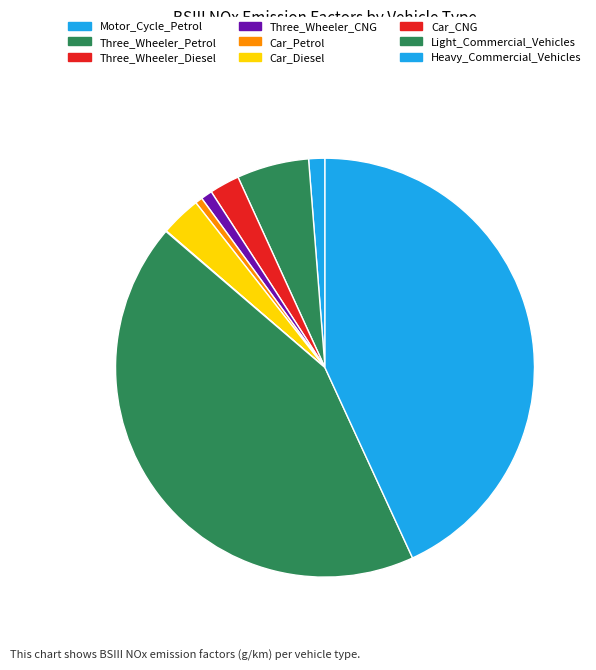

Rank the categories by value from highest to lowest.

Light_Commercial_Vehicles, Heavy_Commercial_Vehicles, Three_Wheeler_Petrol, Car_Diesel, Three_Wheeler_Diesel, Motor_Cycle_Petrol, Three_Wheeler_CNG, Car_Petrol, Car_CNG